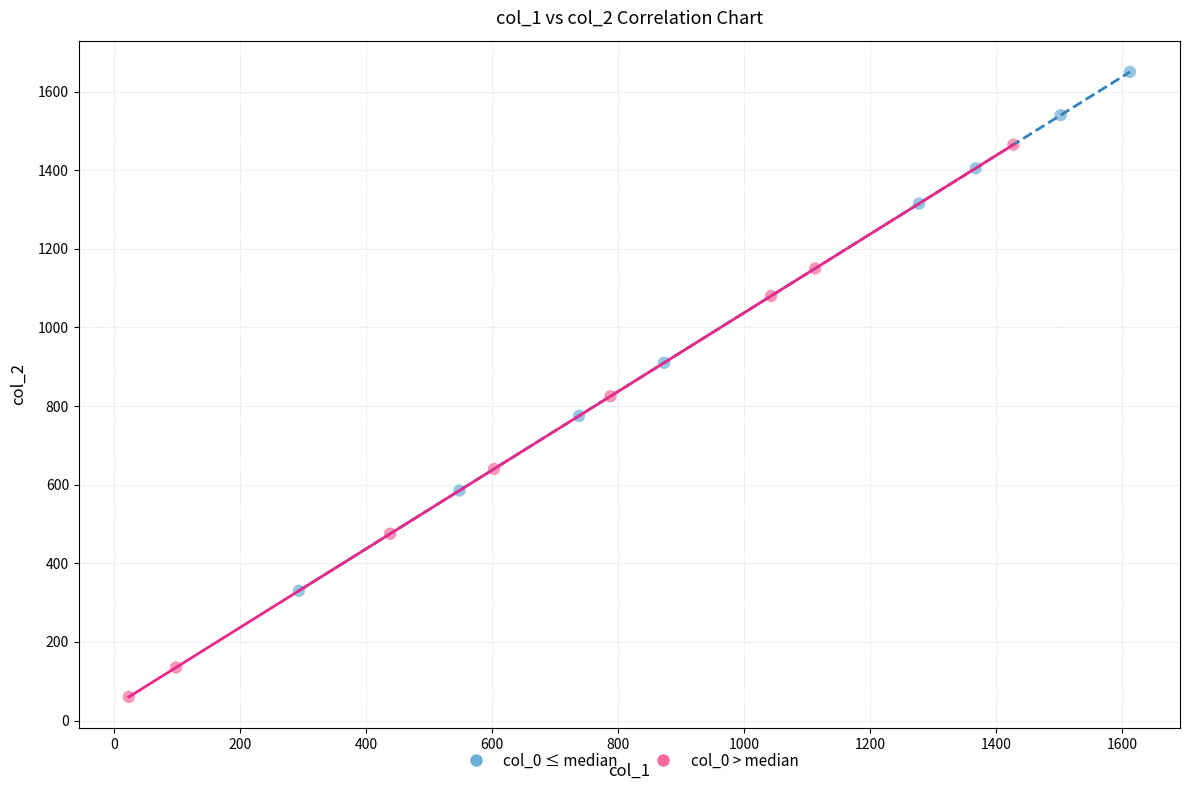

What are all the series names shown in the legend?

col_0 ≤ median, col_0 > median